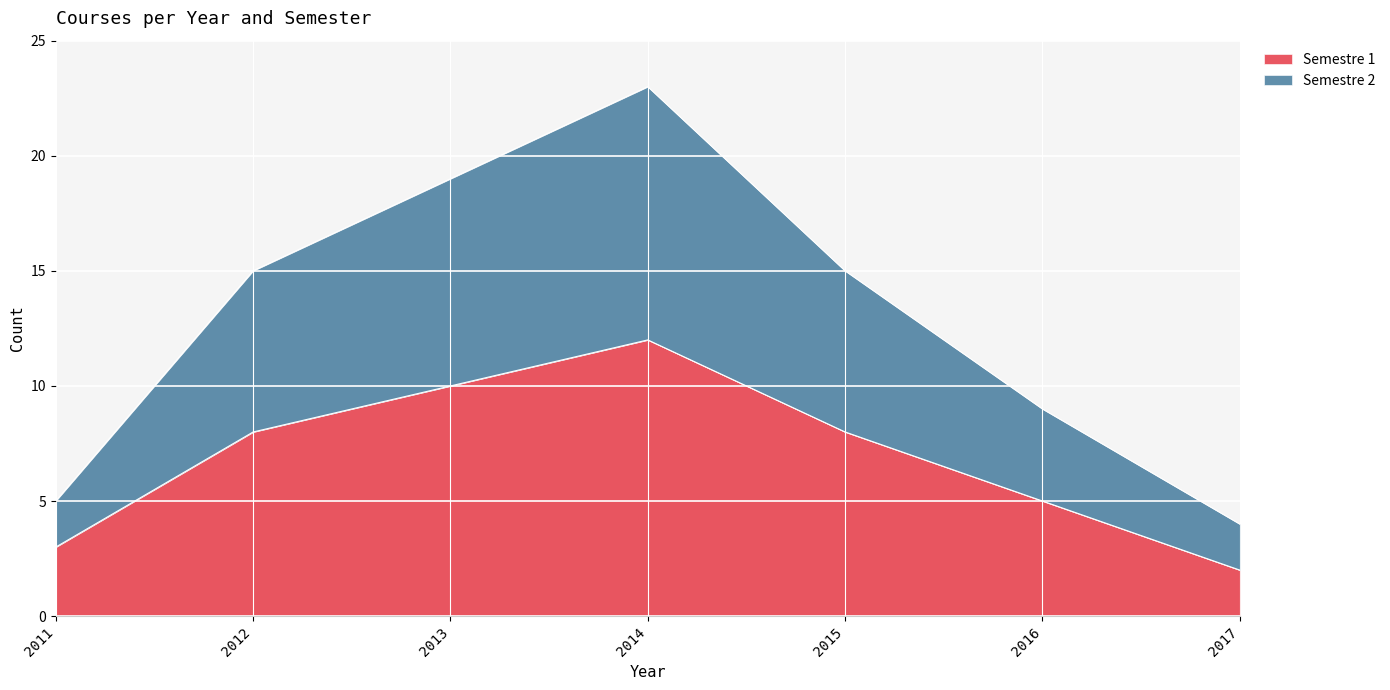

At which category is the sum across all series the highest?

2014